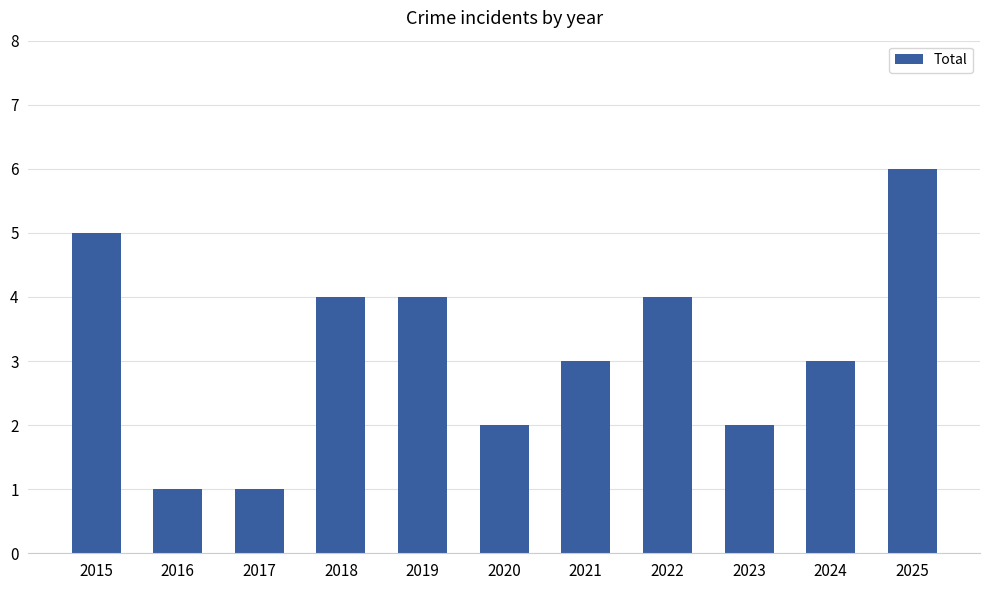

Approximately how many times larger is the value at 2019 compared to 2015?

0.8